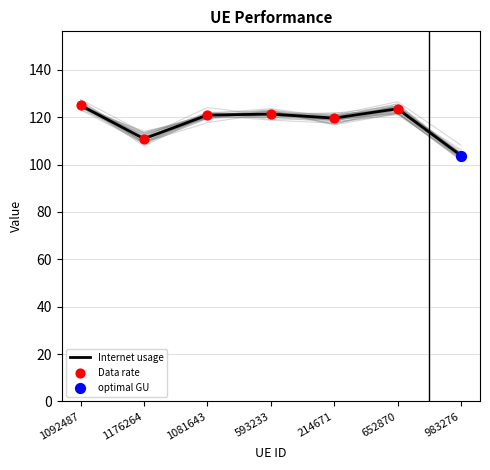

Is the value of Data rate at 983276 greater than the value of Internet usage at 983276?

No